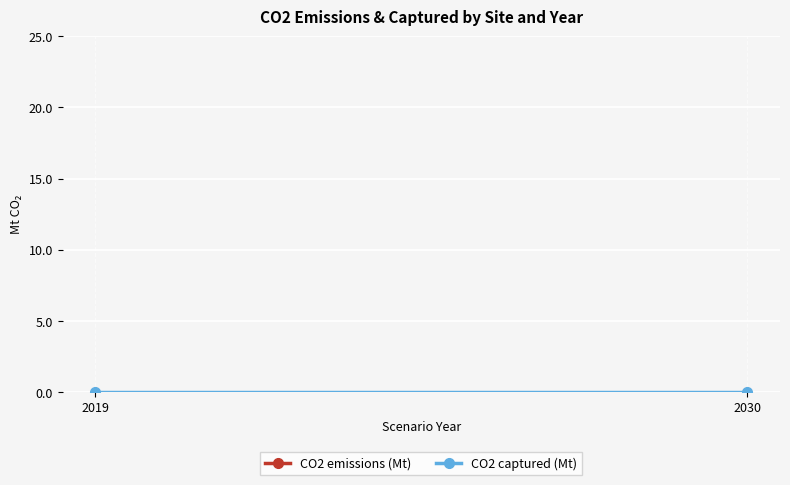

Rank the series by their maximum value, from lowest to highest.

CO2 captured (Mt), CO2 emissions (Mt)